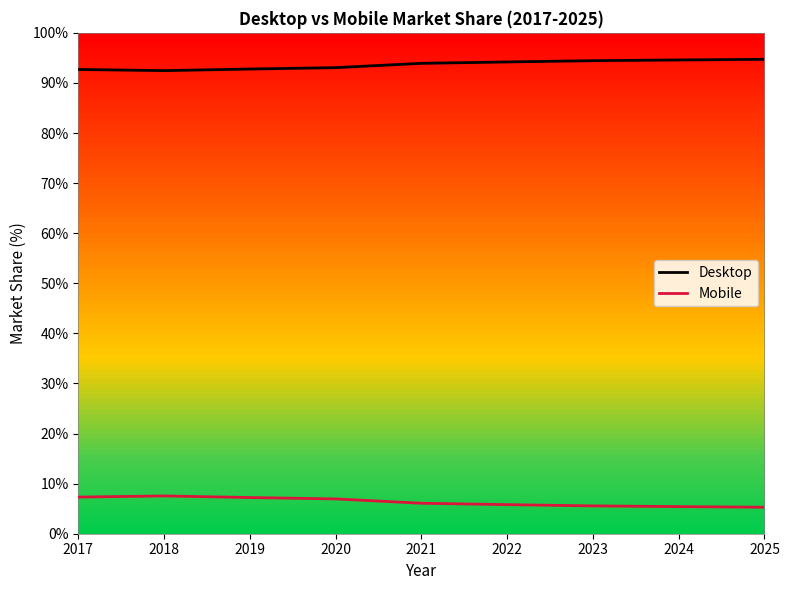

What is the total value across all series at 2019?

100.0